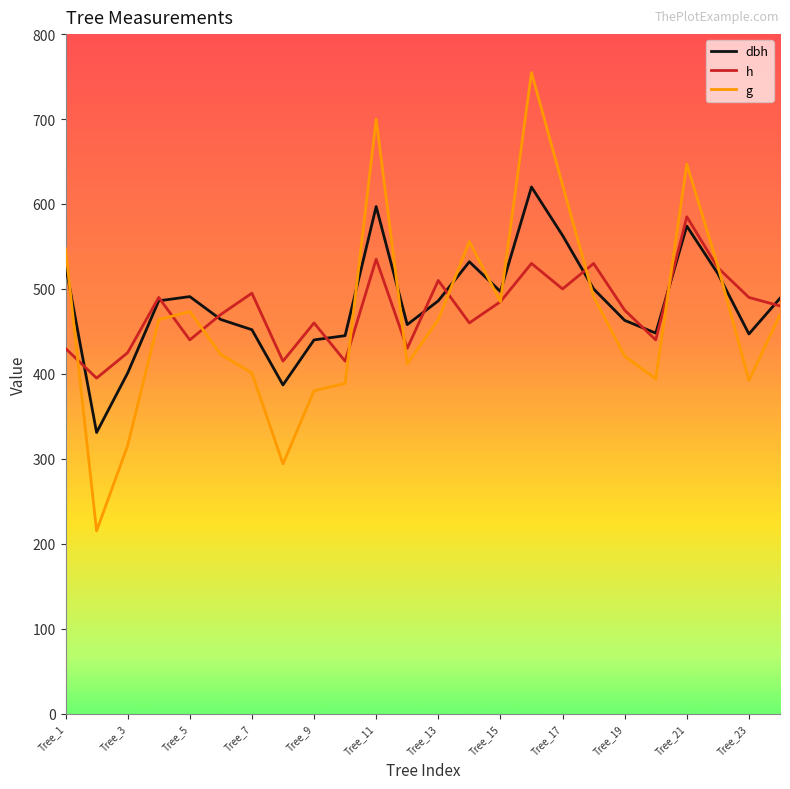

What is the average value of the dbh series?

484.0